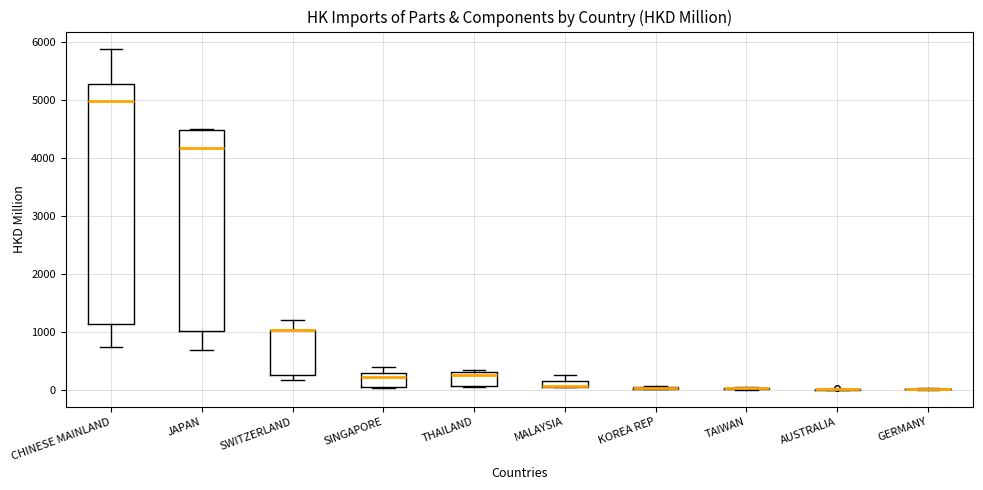

Which box is the tallest, from its lower edge to its upper edge?

CHINESE MAINLAND